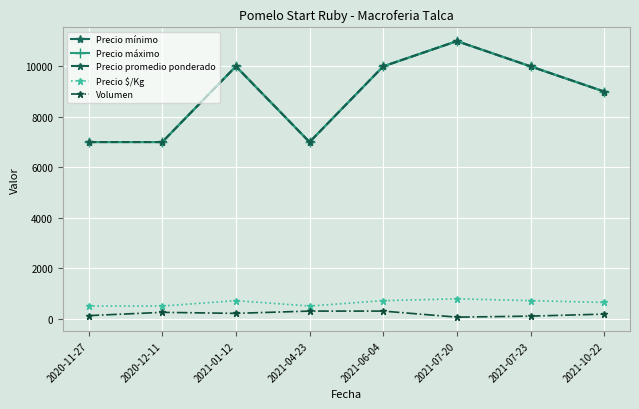

How many interior local valleys does the Volumen series have?

2